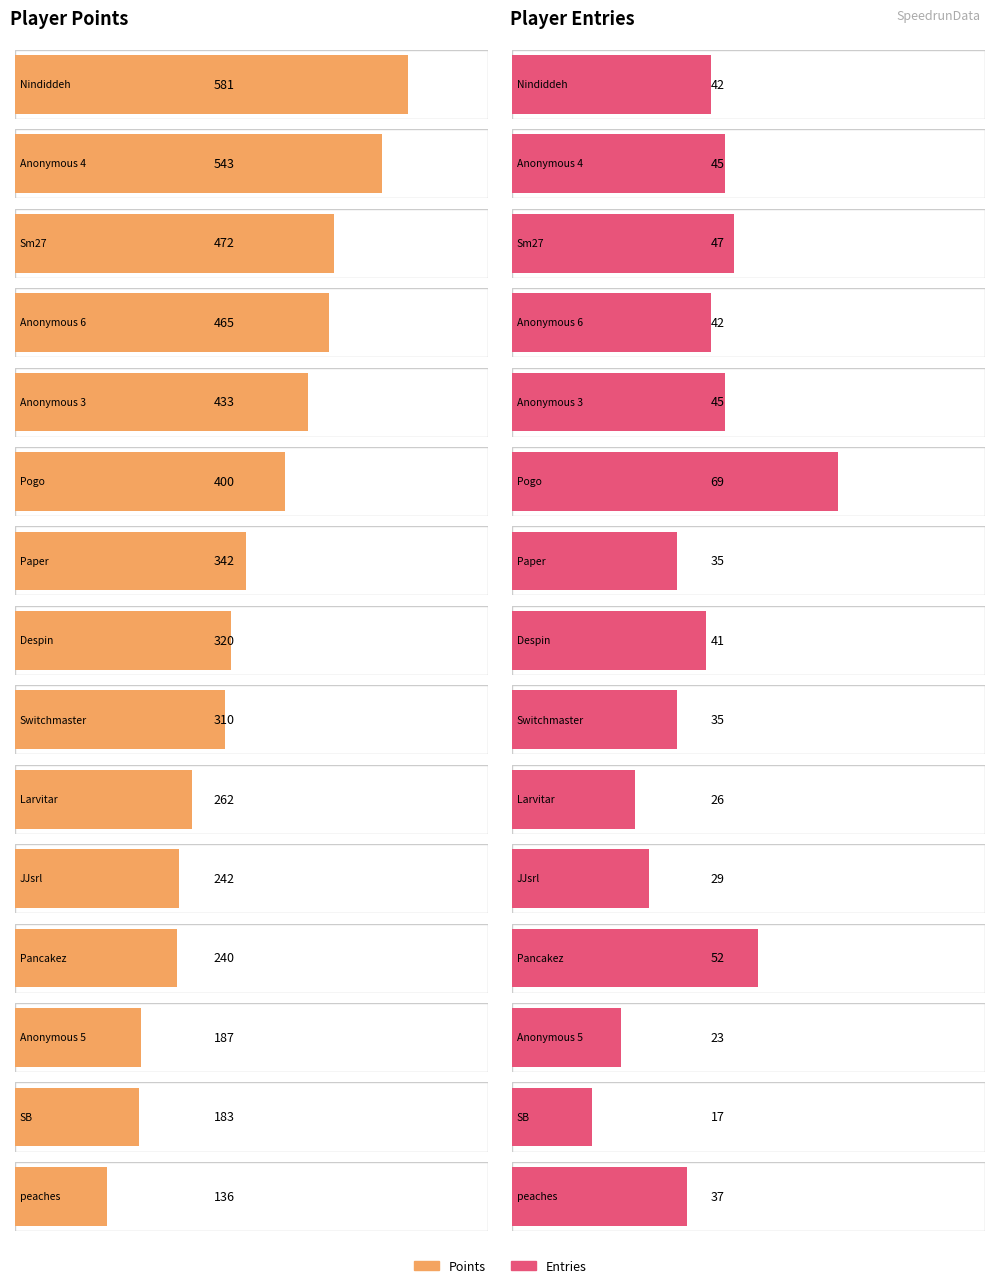

What is the average value of the Entries series?

39